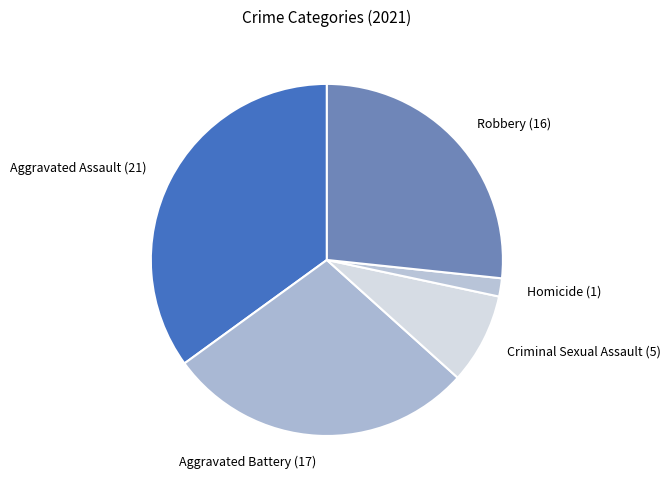

Is the sum of Aggravated Battery and Robbery greater than half?

Yes